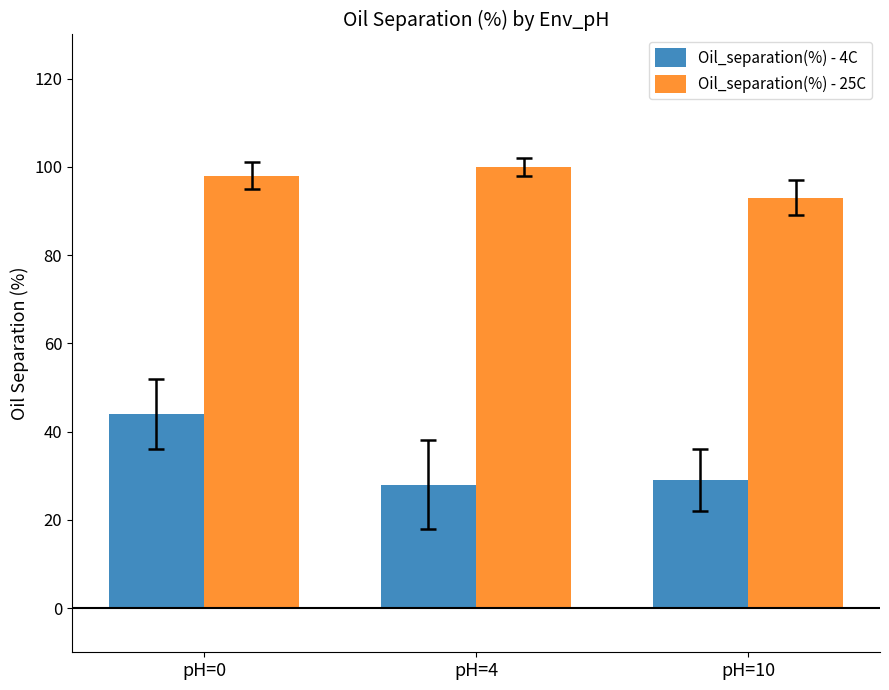

Which series changed the most between pH=0 and pH=10?

Oil_separation(%) - 4C